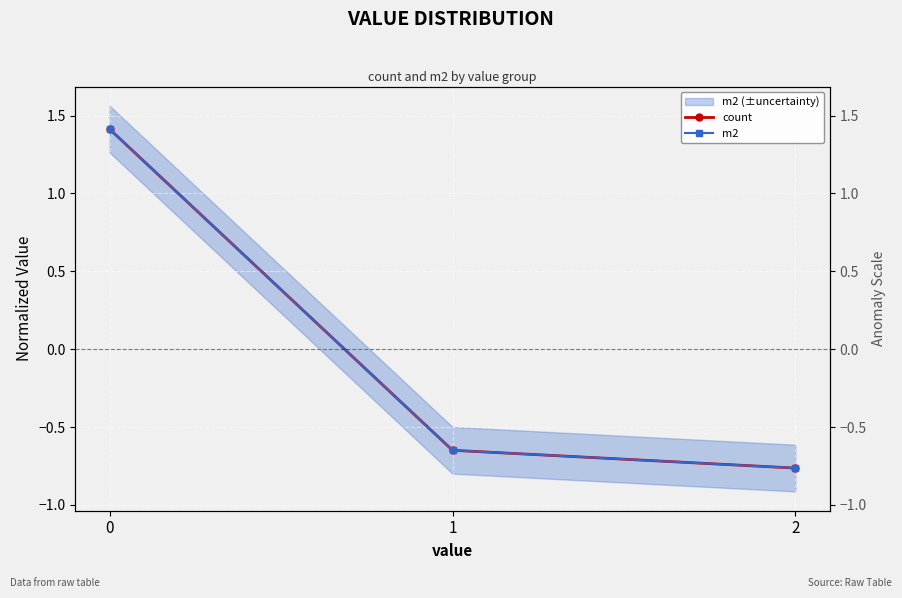

What is the total value across all series at 1?

-1.3